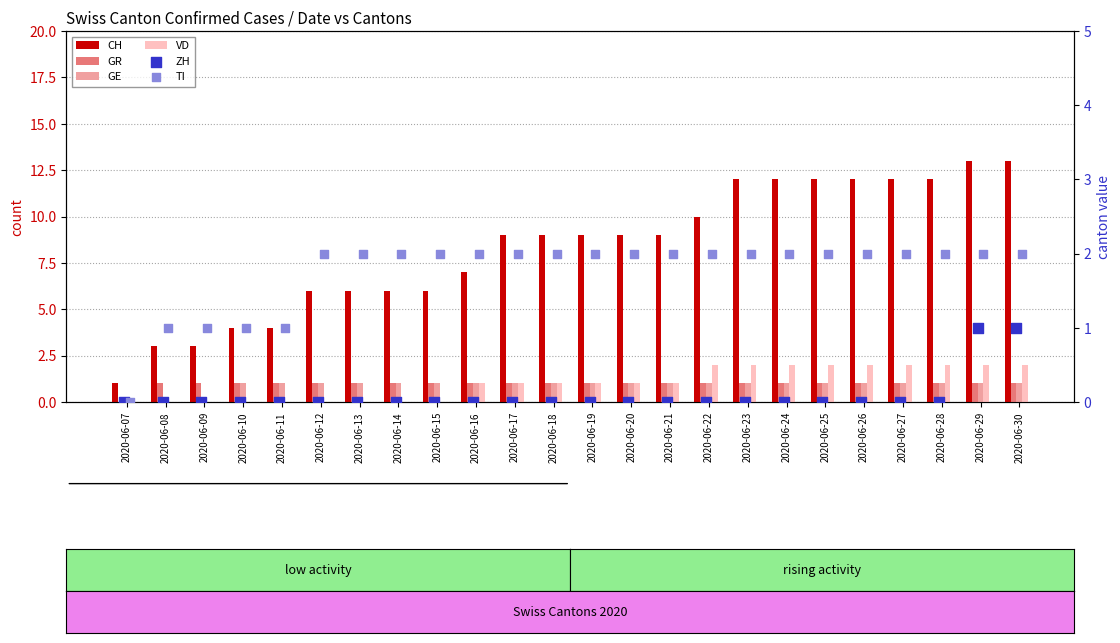

What are all the series names shown in the legend?

CH, GR, GE, VD, ZH, TI